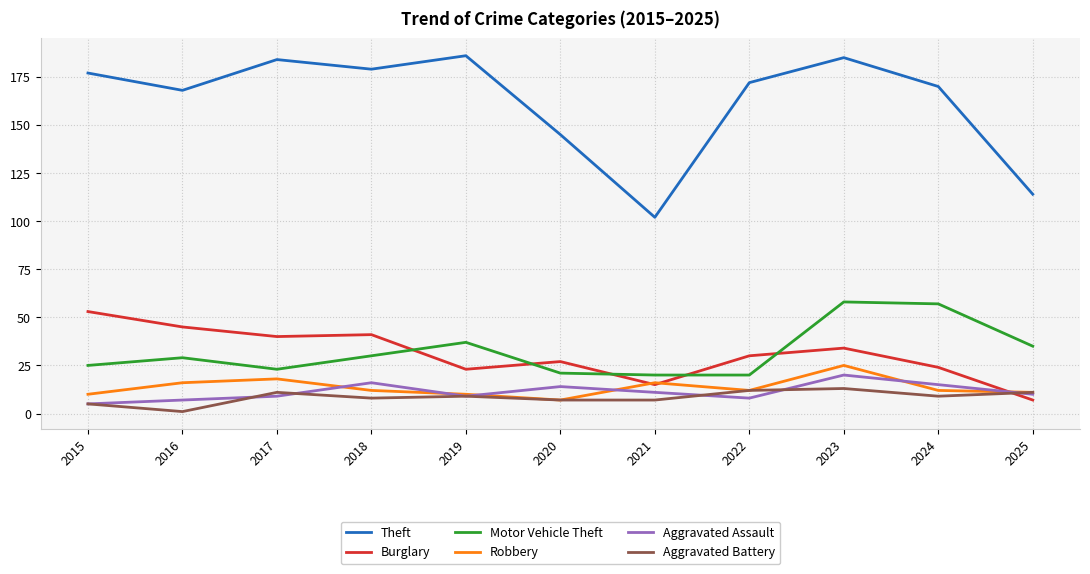

How many values in the Burglary series are below 30?

5